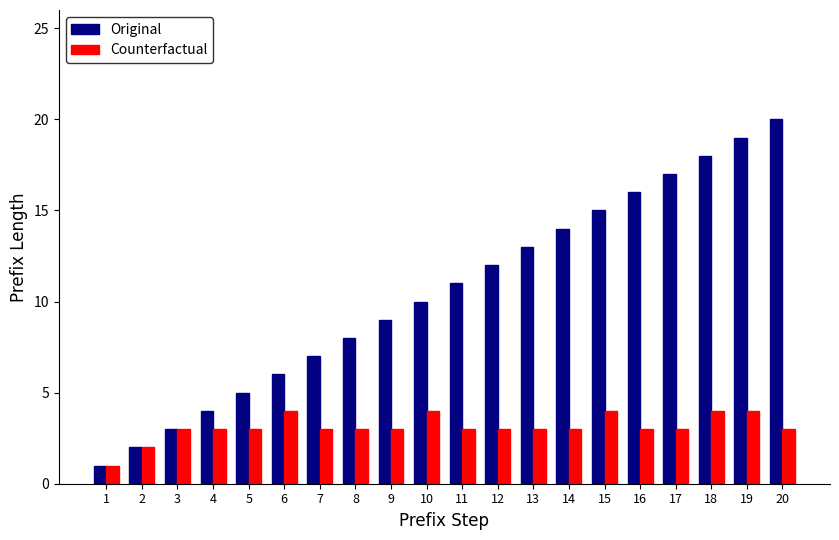

The Original series shows 16 at 12. True or false?

False